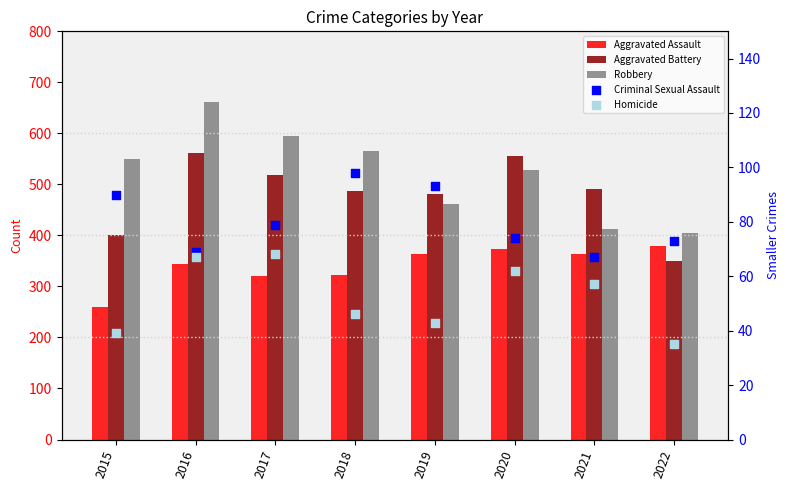

Which series reaches the maximum Y coordinate?

Robbery